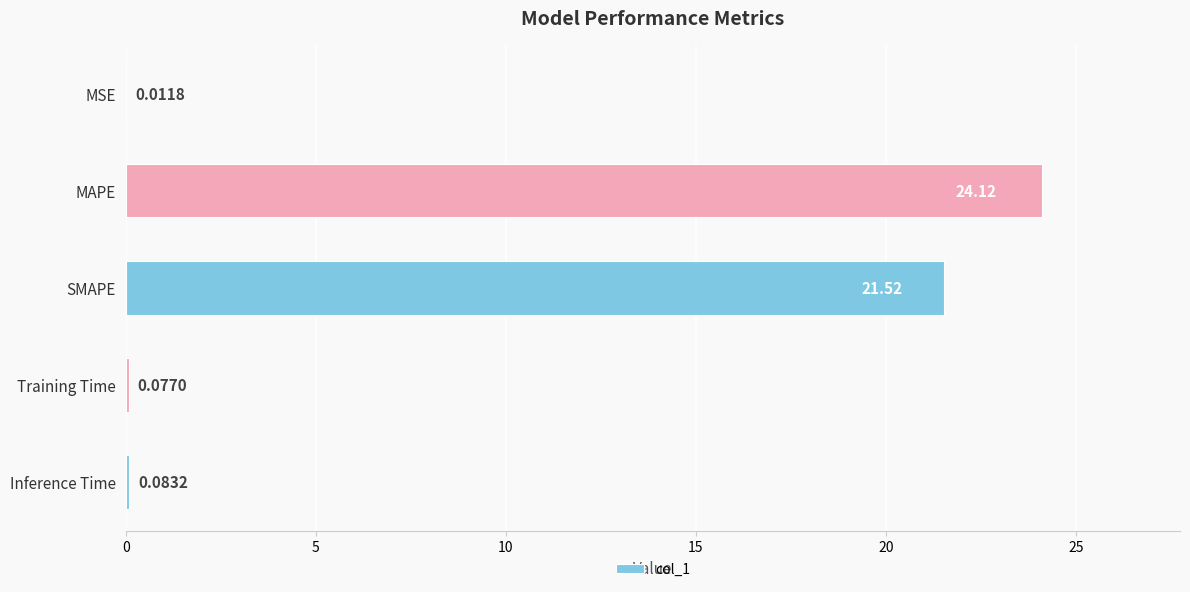

What is the sum of all values?

45.8